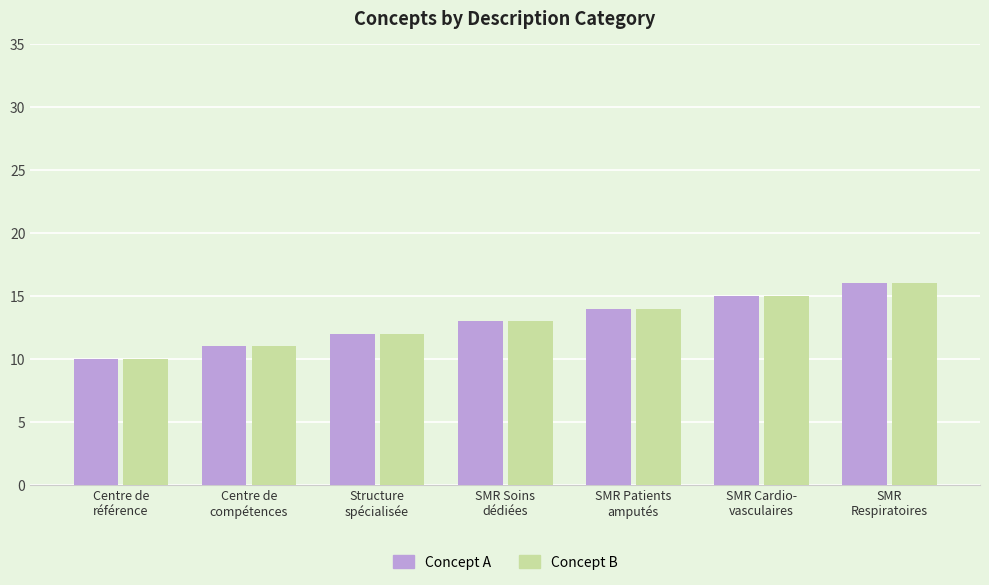

Is the value of Concept A at Structure
spécialisée greater than the value of Concept B at Centre de
référence?

Yes